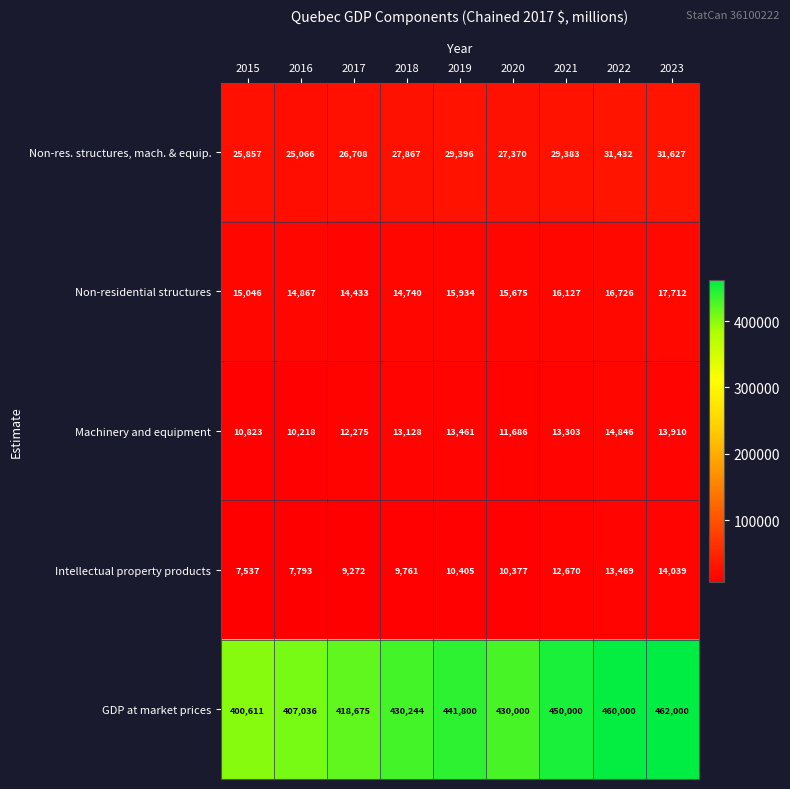

Where does the Intellectual property products series first go above 10377?

2019